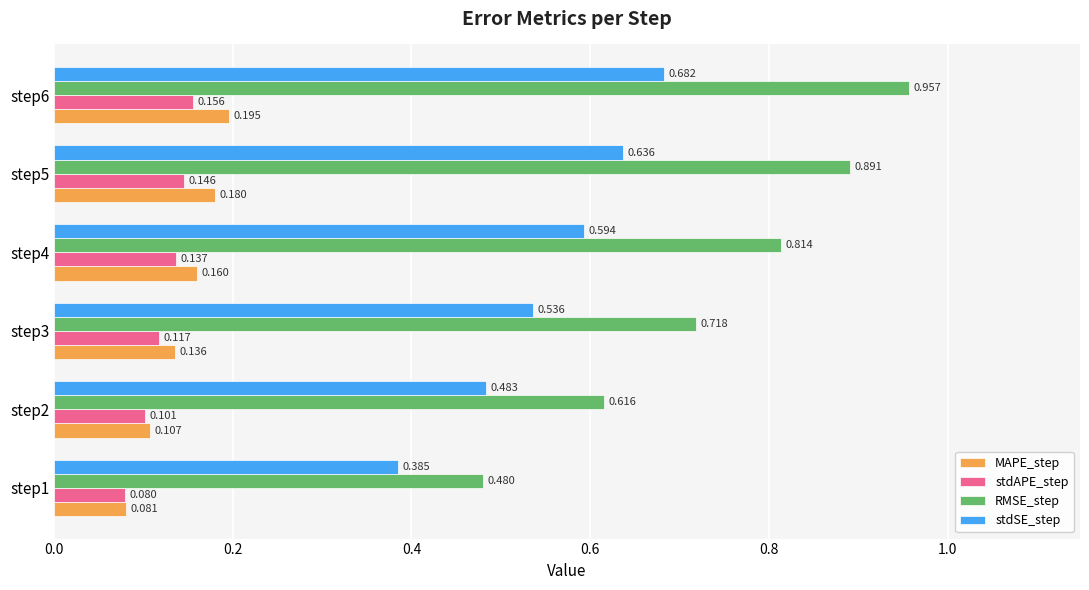

Which series has the widest spread of values?

RMSE_step